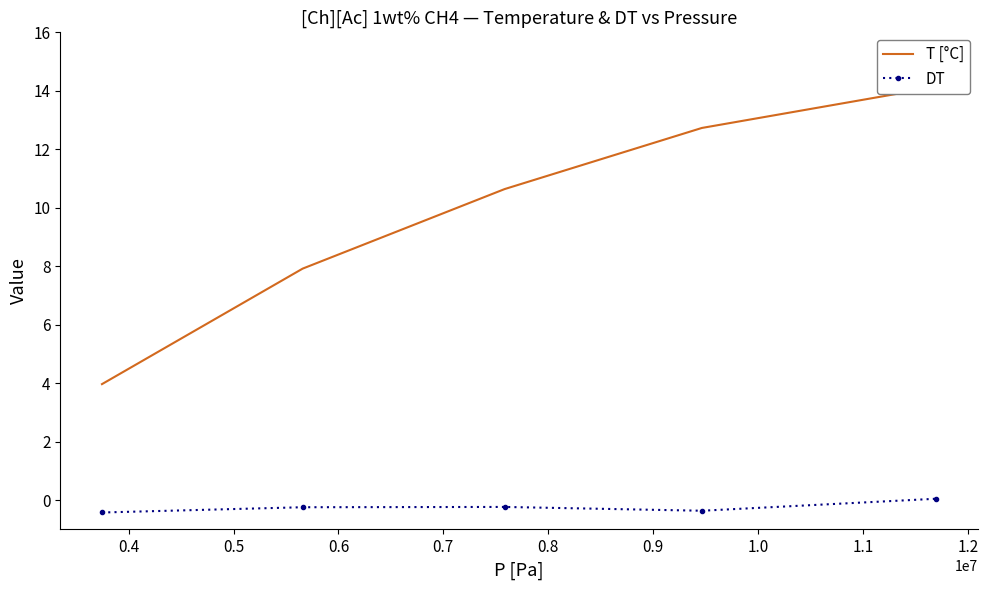

What is the minimum value for DT?

-0.4